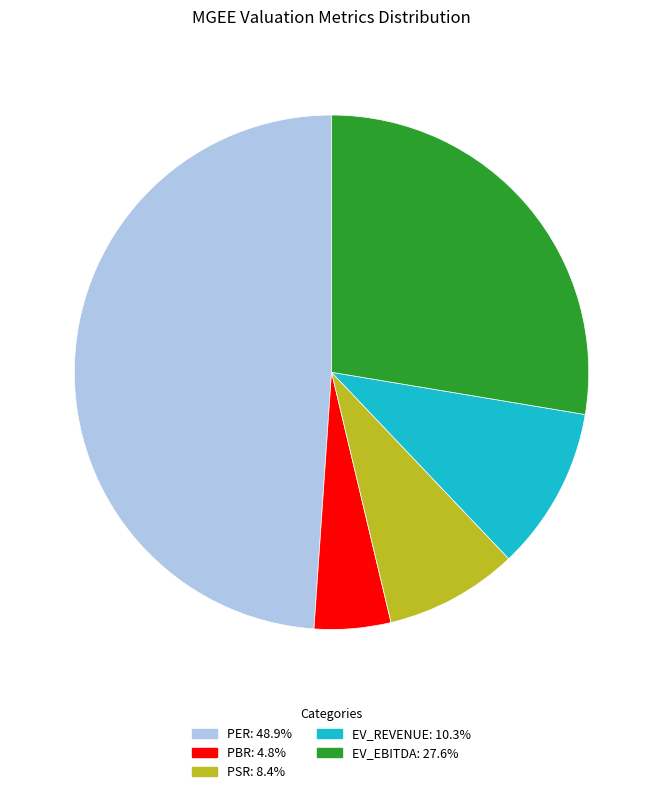

Is there a majority slice in this chart?

No